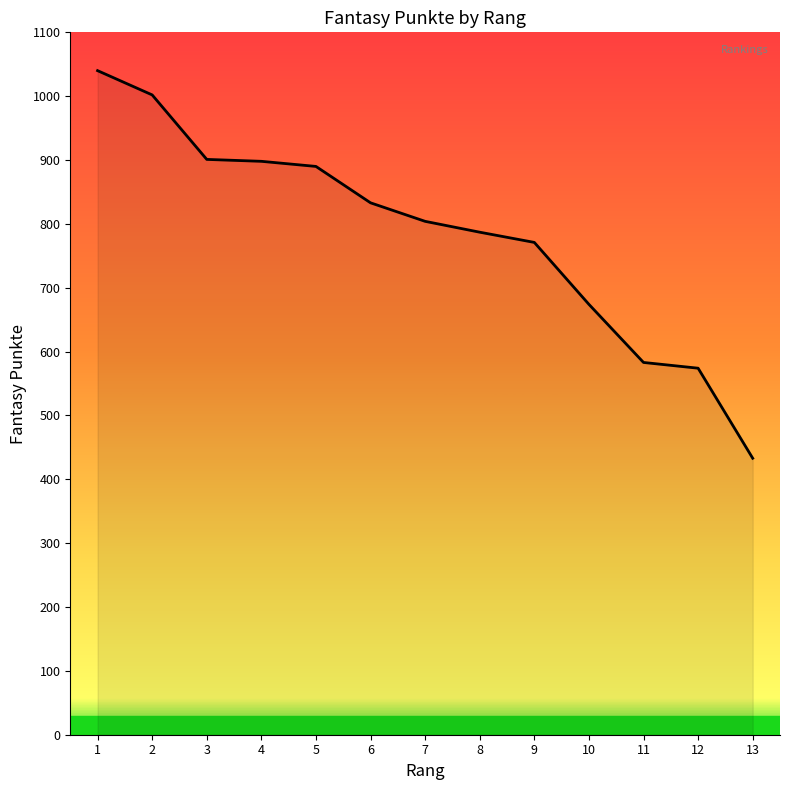

At which category does the chart reach its peak across all series?

1